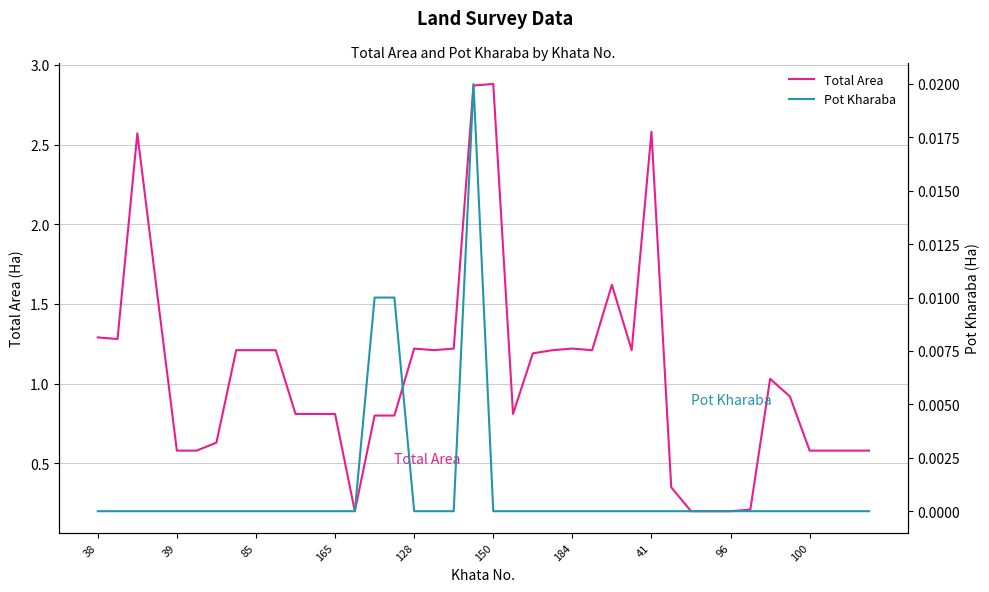

True or false: Pot Kharaba and Total Area intersect in this chart.

False